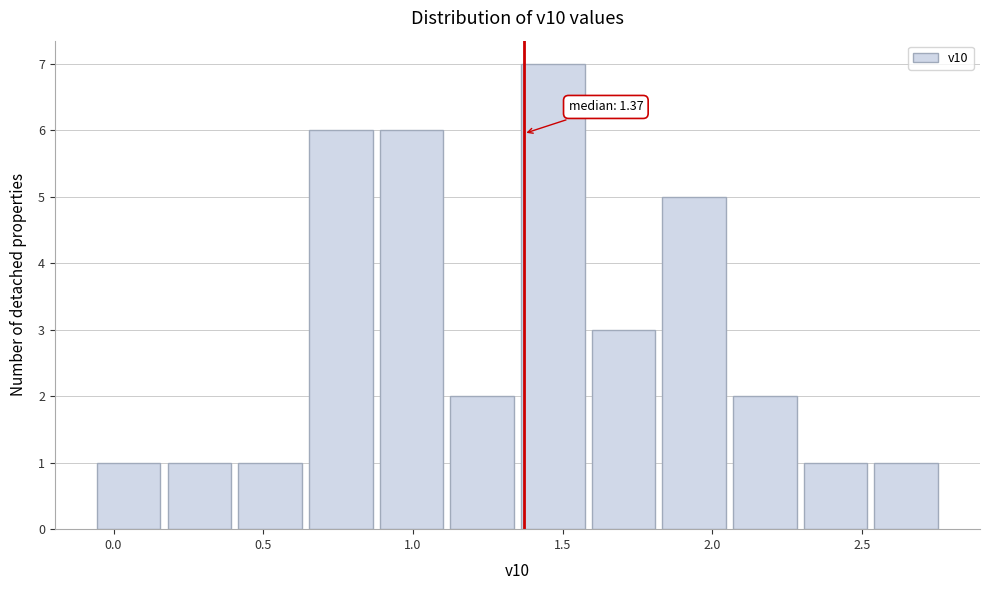

Over which range of the x-axis is the bar tallest?

1.35 to 1.60